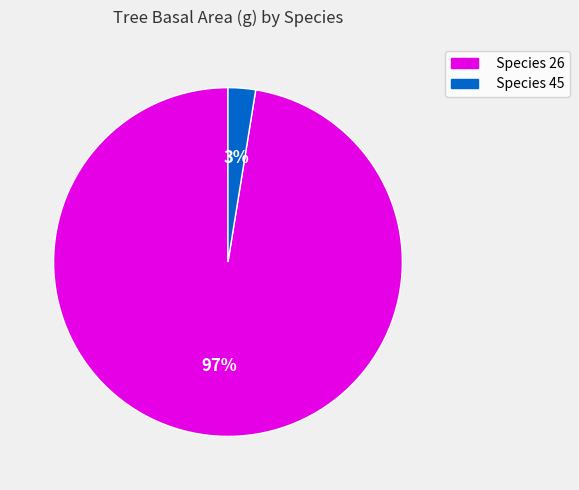

What is the largest slice in the pie chart?

Species 26